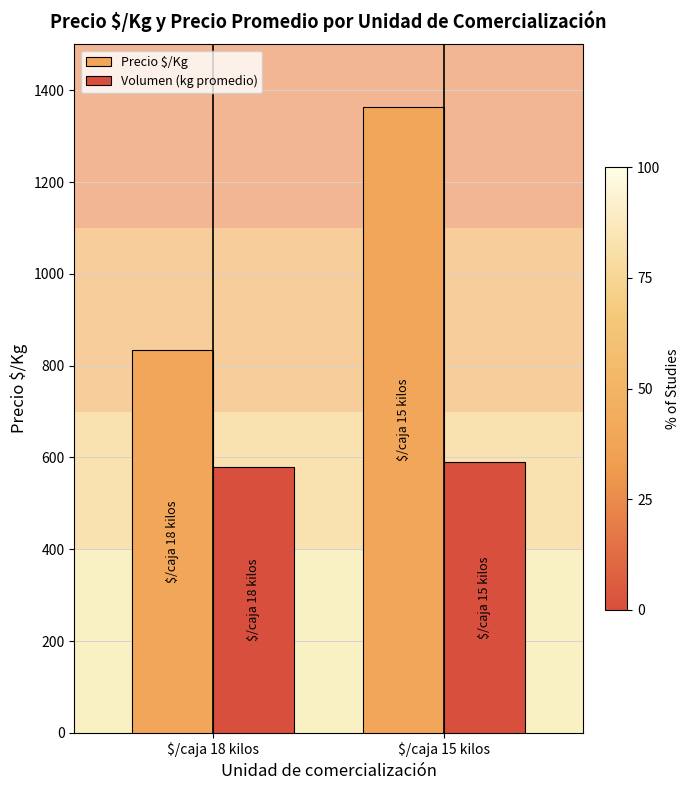

What is the minimum value for Precio $/Kg?

834